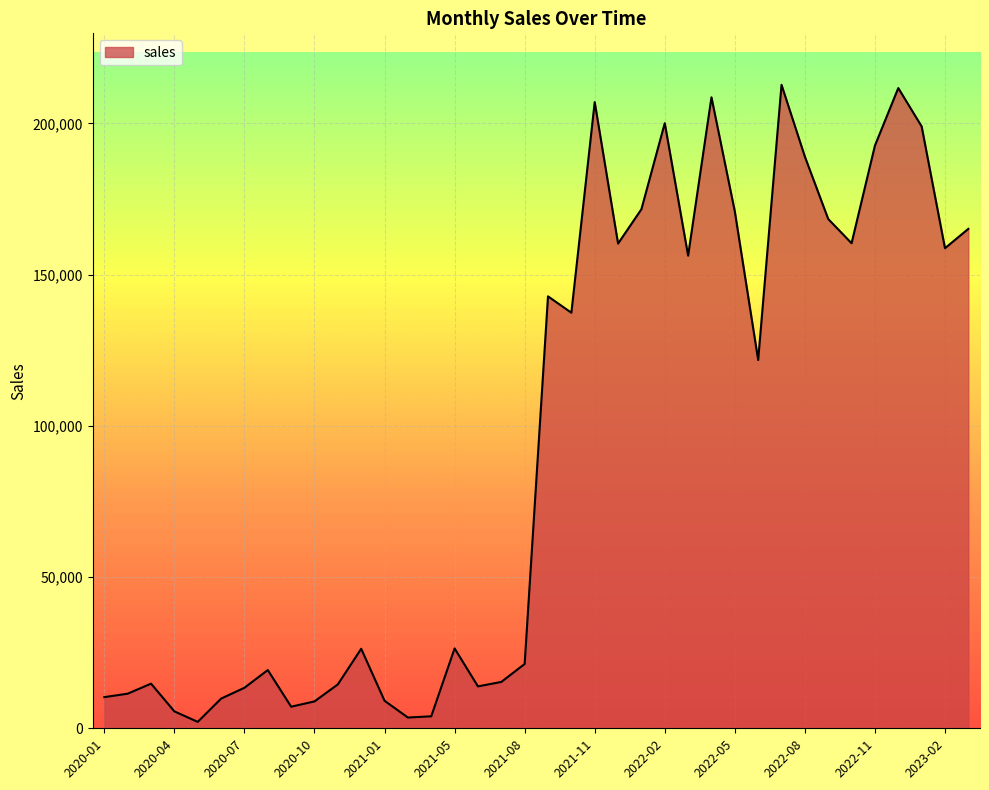

What is the label of the 7th point from the right?

2022-09